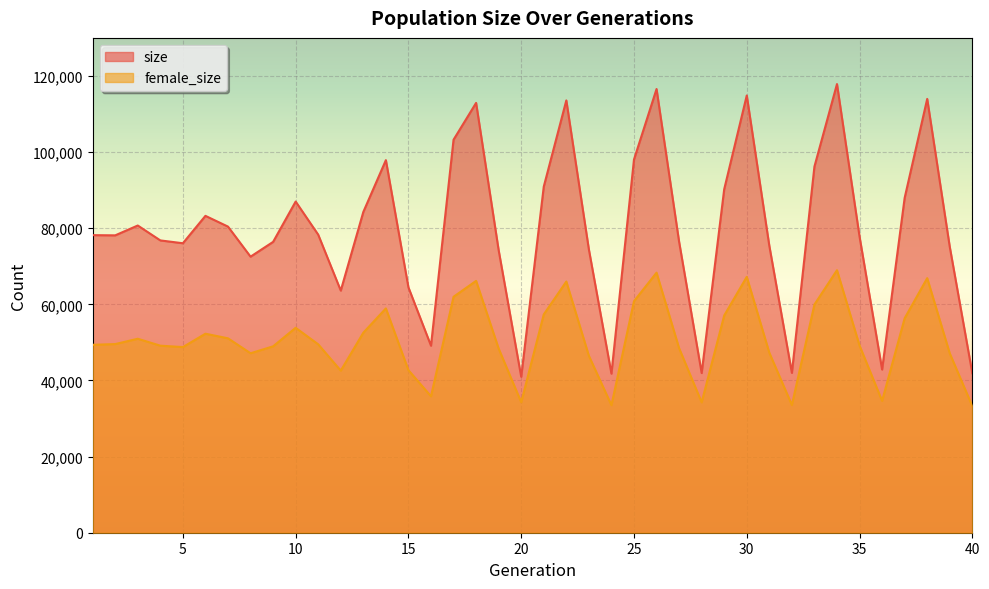

What are all the series names shown in the legend?

size, female_size